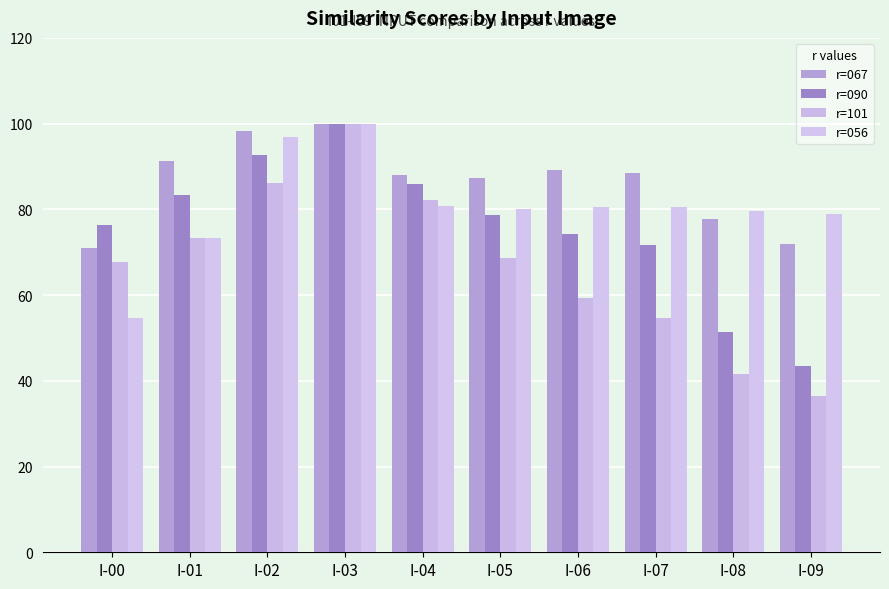

What is the maximum value for r=067?

100.0